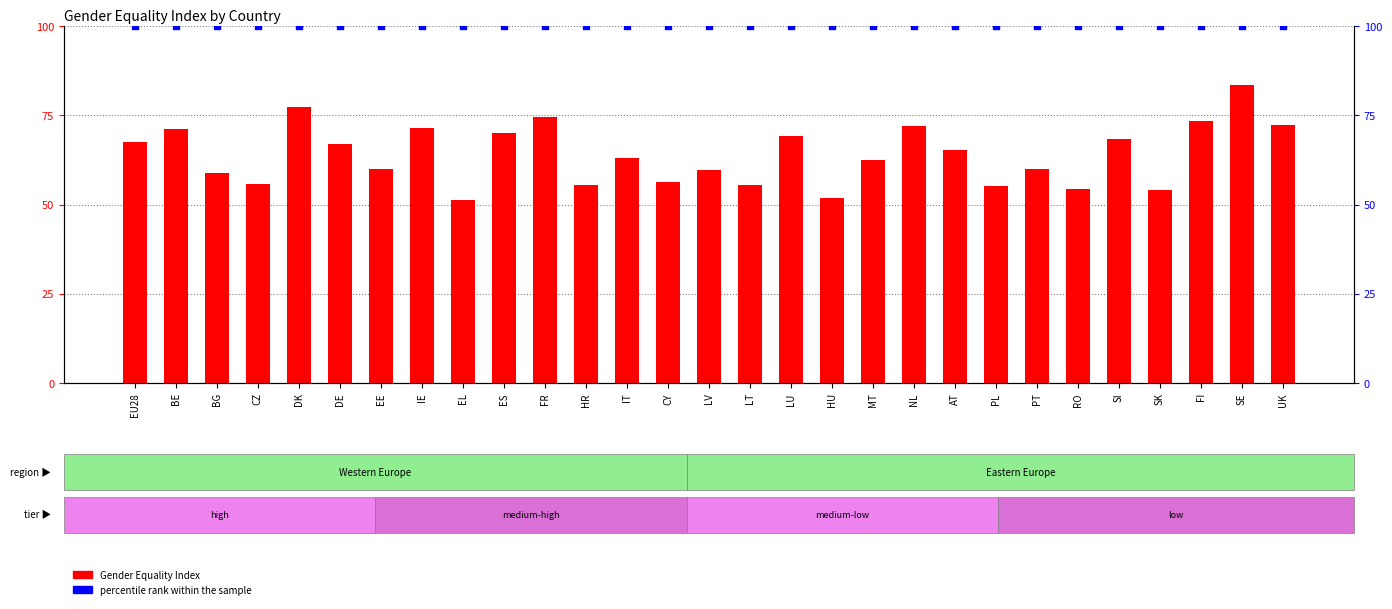

At which category is the sum across all series the highest?

SE